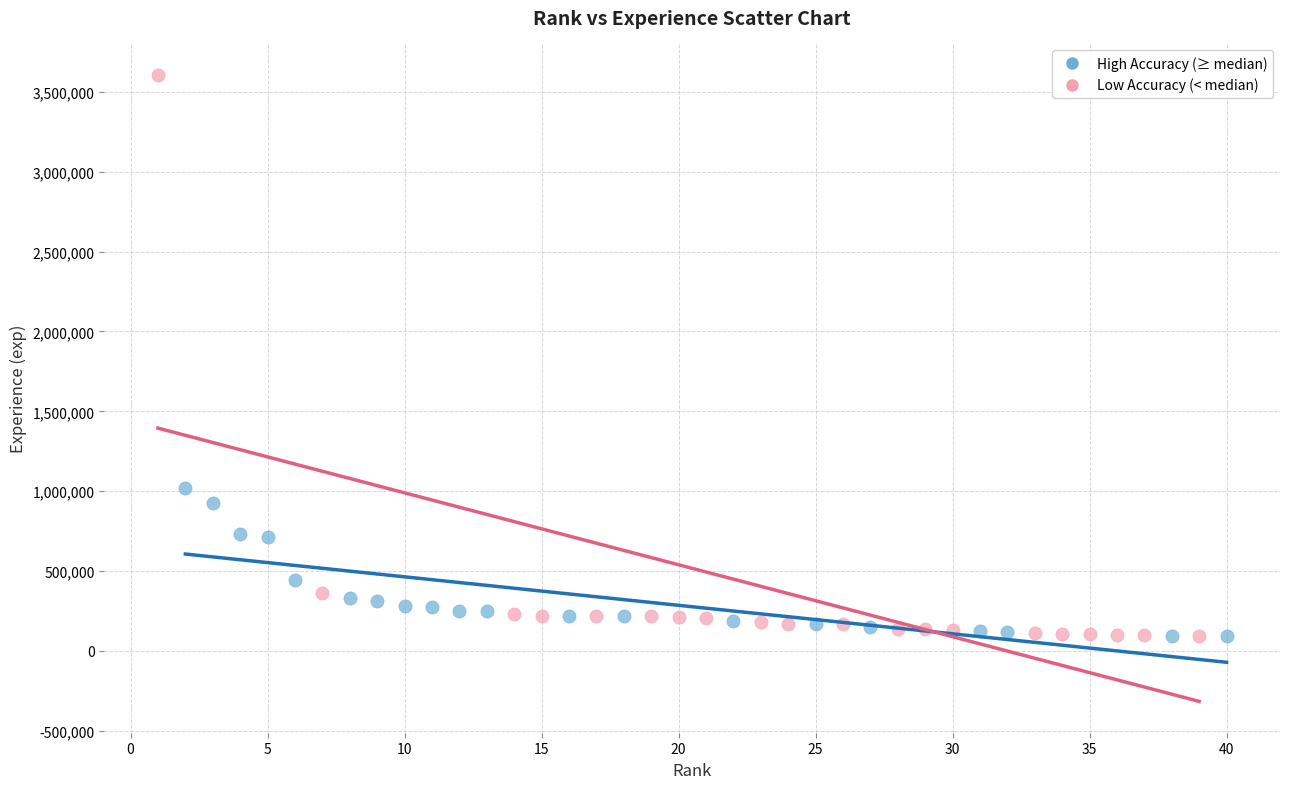

Which series has the widest spread of Y values?

Low Accuracy (< median)